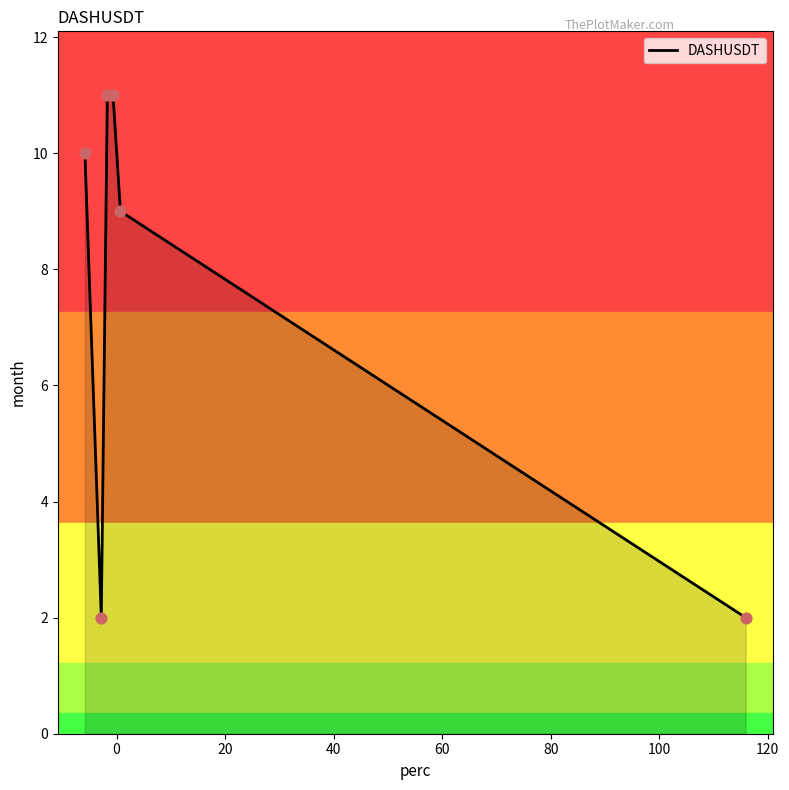

What is the maximum value shown in the chart?

11